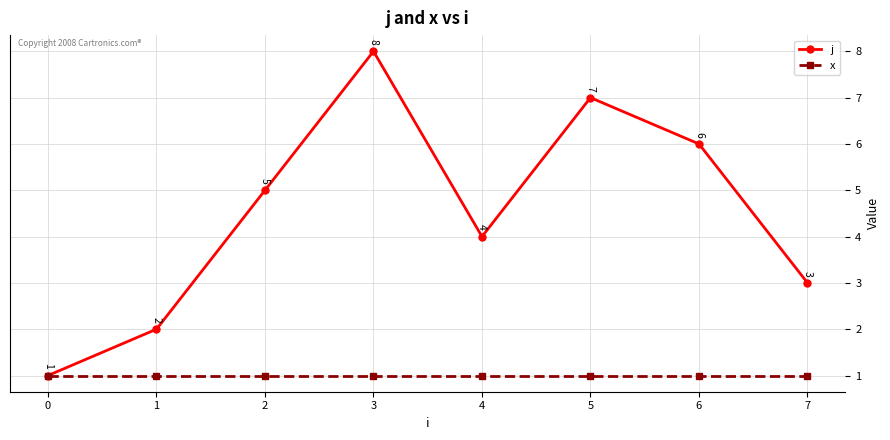

What is the spread (max minus min) of values at 1?

1